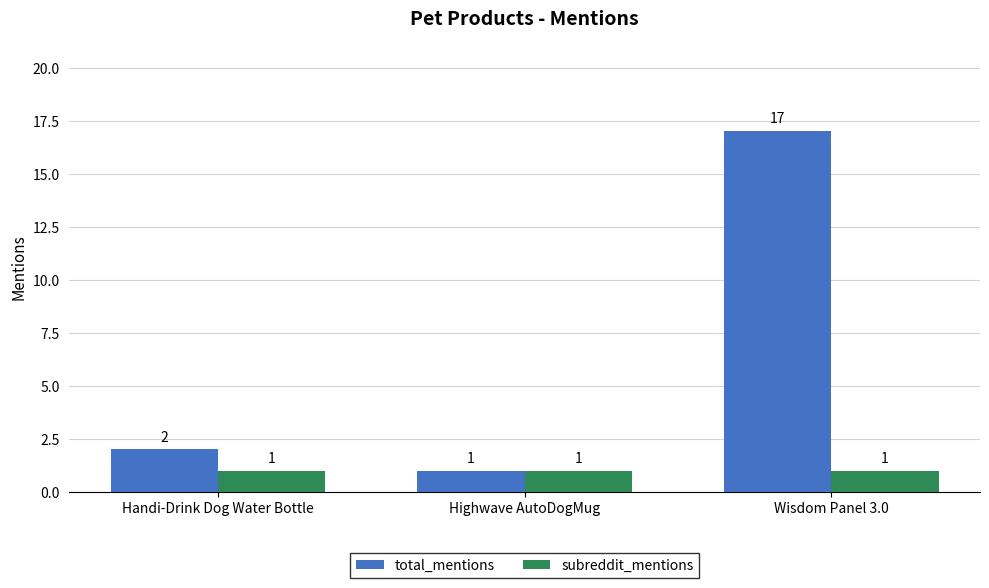

How many data points does each series have?

3